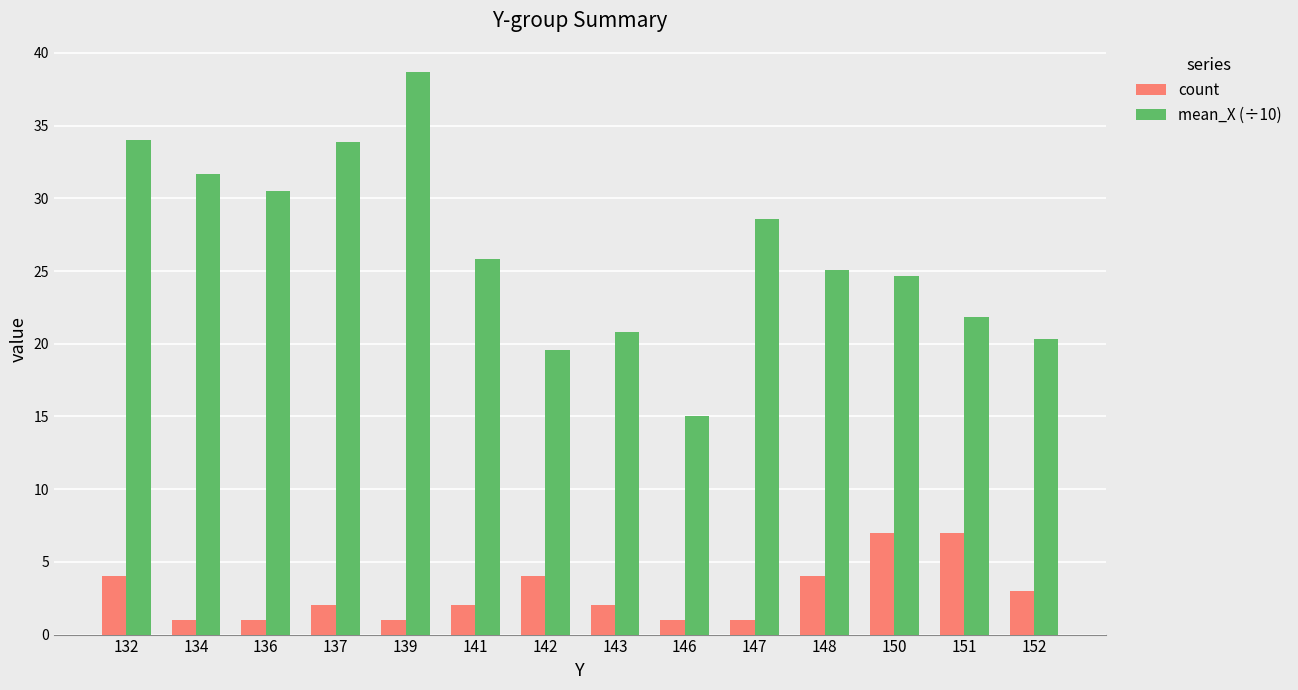

What is the smallest value displayed?

1.0